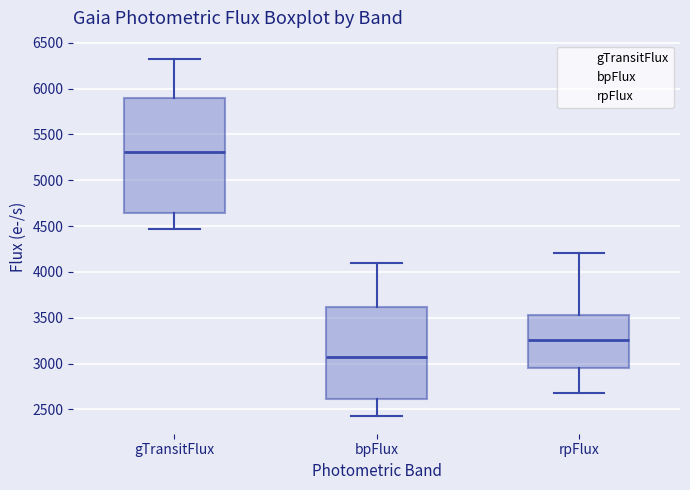

Where does the upper whisker of the box for gTransitFlux end on the y-axis? The values are not printed on the chart, so give them approximately, as read against the axis.

6350